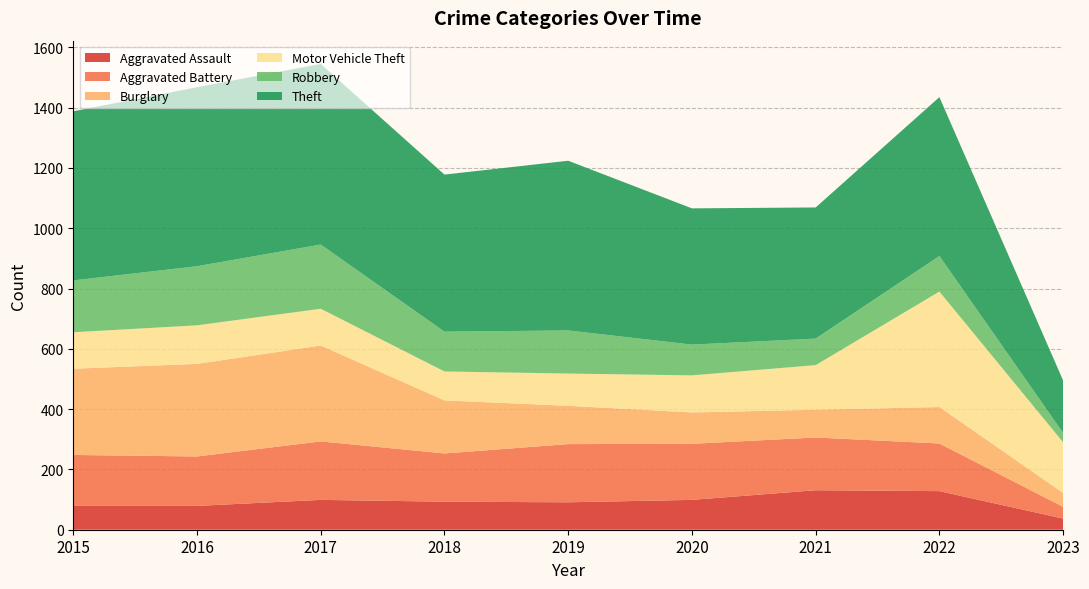

Reading left to right, list all the values displayed in this chart.

Aggravated Assault: 2015=79	2016=79	2017=99	2018=93	2019=91	2020=99	2021=131	2022=128	2023=37
Aggravated Battery: 2015=169	2016=164	2017=194	2018=160	2019=193	2020=186	2021=175	2022=158	2023=39
Burglary: 2015=286	2016=307	2017=318	2018=176	2019=127	2020=104	2021=92	2022=121	2023=46
Motor Vehicle Theft: 2015=121	2016=128	2017=122	2018=96	2019=107	2020=123	2021=148	2022=383	2023=168
Robbery: 2015=172	2016=196	2017=213	2018=132	2019=143	2020=102	2021=88	2022=118	2023=31
Theft: 2015=561	2016=594	2017=599	2018=521	2019=563	2020=452	2021=435	2022=527	2023=174